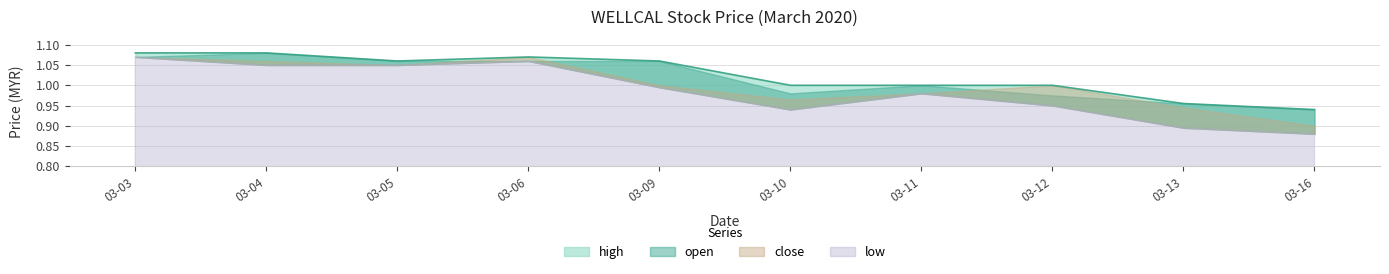

At how many categories does at least one series exceed 0?

10